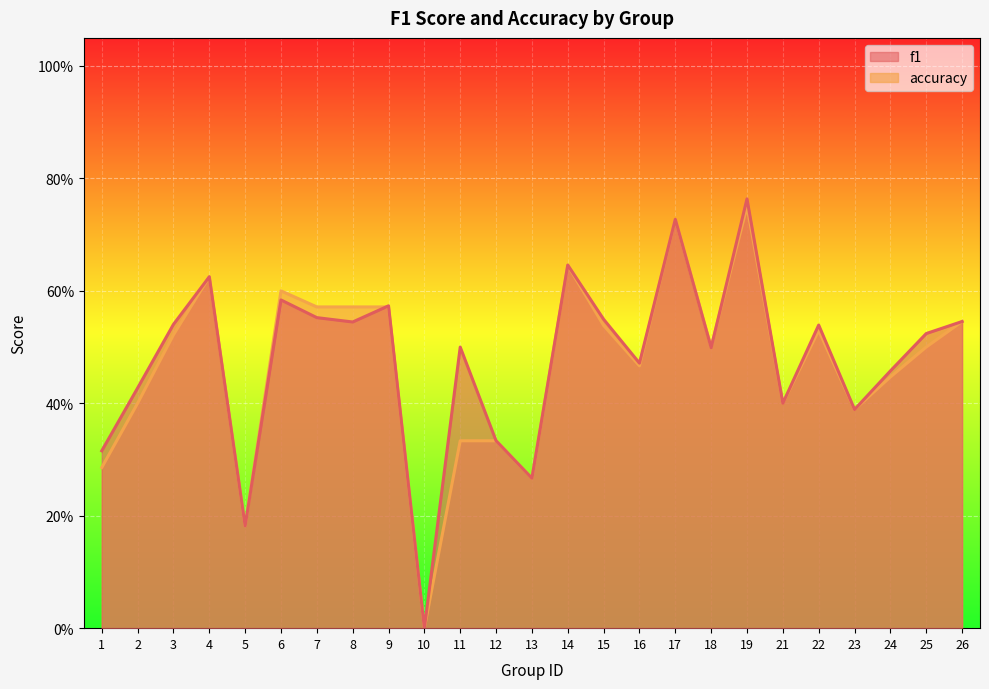

How many intersections are there between accuracy and f1?

2